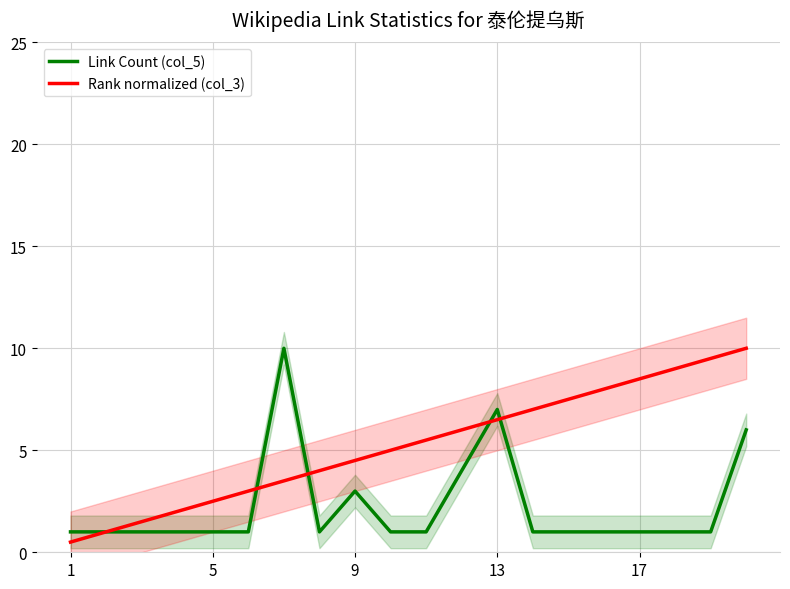

Reading left to right, extract all data points from this chart.

Link Count (col_5): 1.0	1.0	1.0	1.0	1.0	1.0	10.0	1.0	3.0	1.0	1.0	4.0	7.0	1.0	1.0	1.0	1.0	1.0	1.0	6.0
Rank normalized (col_3): 0.5	1.0	1.5	2.0	2.5	3.0	3.5	4.0	4.5	5.0	5.5	6.0	6.5	7.0	7.5	8.0	8.5	9.0	9.5	10.0